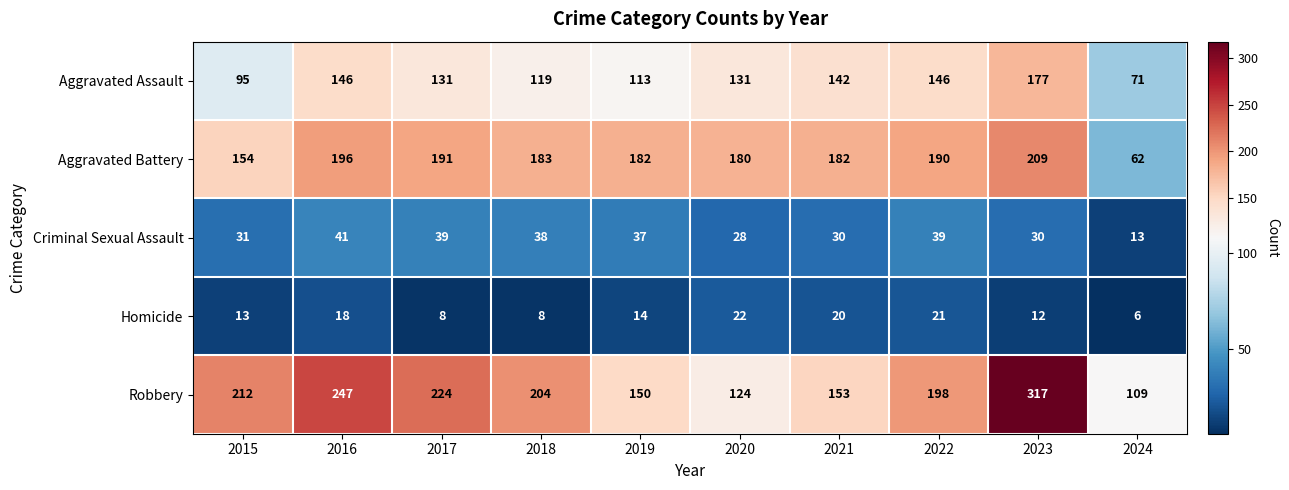

What is the difference between the second highest and minimum values in the Criminal Sexual Assault series?

26